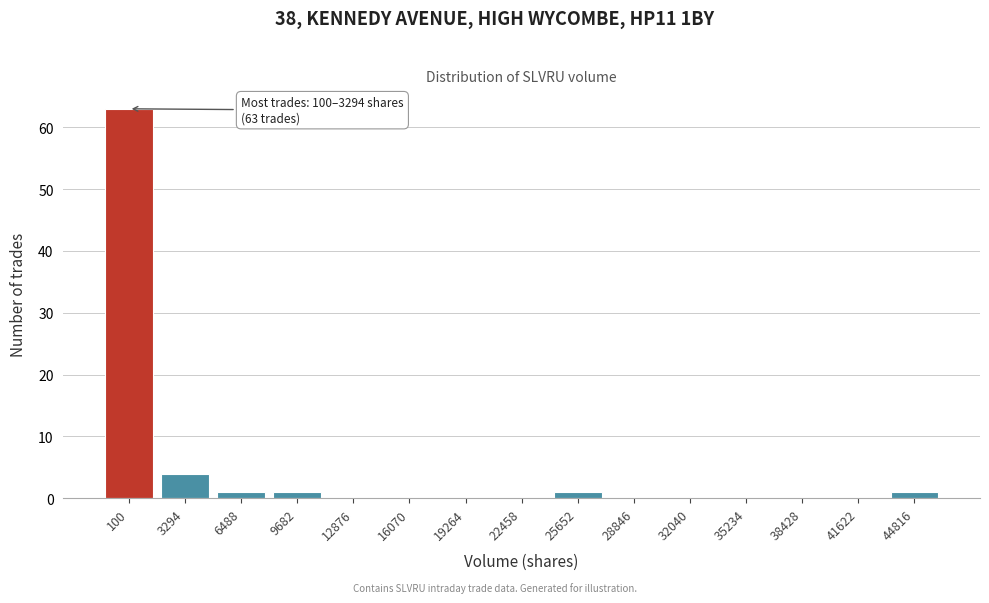

Reading right to left, transcribe all the data shown in this chart.

44816=1	41622=0	38428=0	35234=0	32040=0	28846=0	25652=1	22458=0	19264=0	16070=0	12876=0	9682=1	6488=1	3294=4	100=63